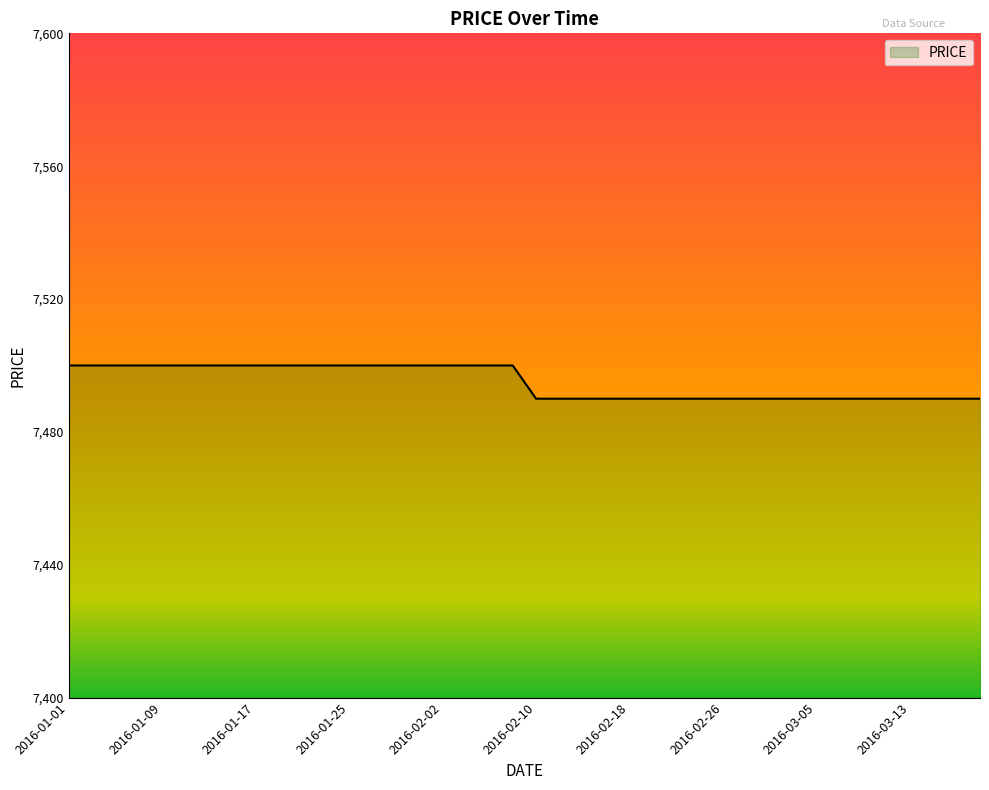

Does the chart display data point markers on the line(s)?

No